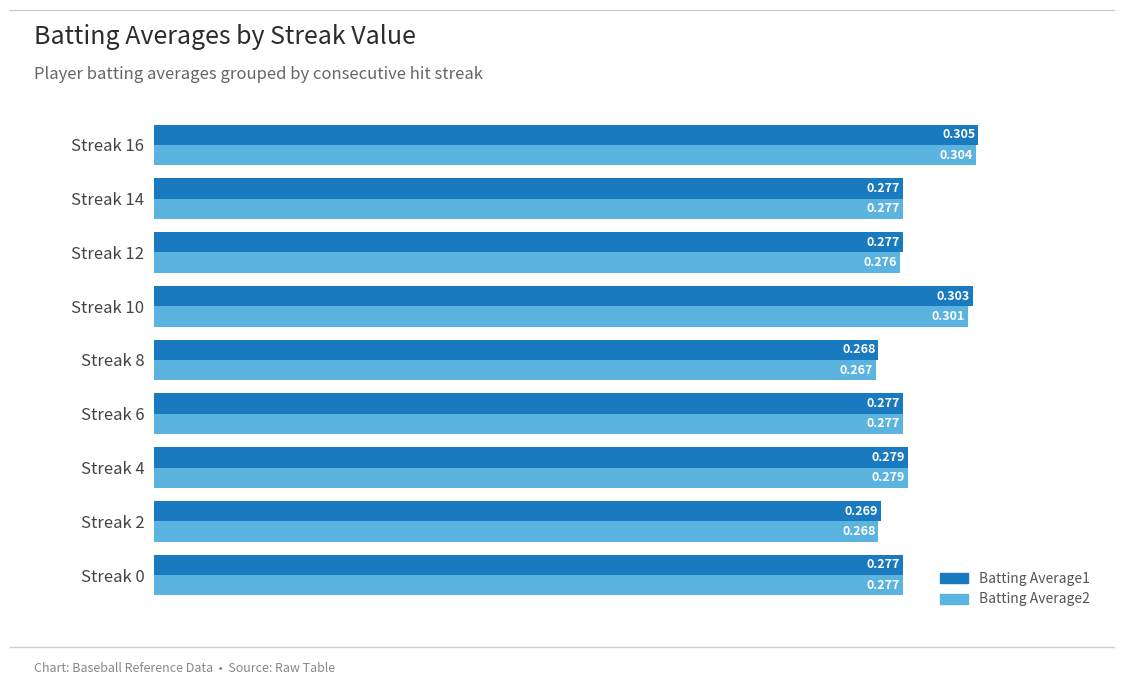

Rank the series by their maximum value, from lowest to highest.

Batting Average2, Batting Average1